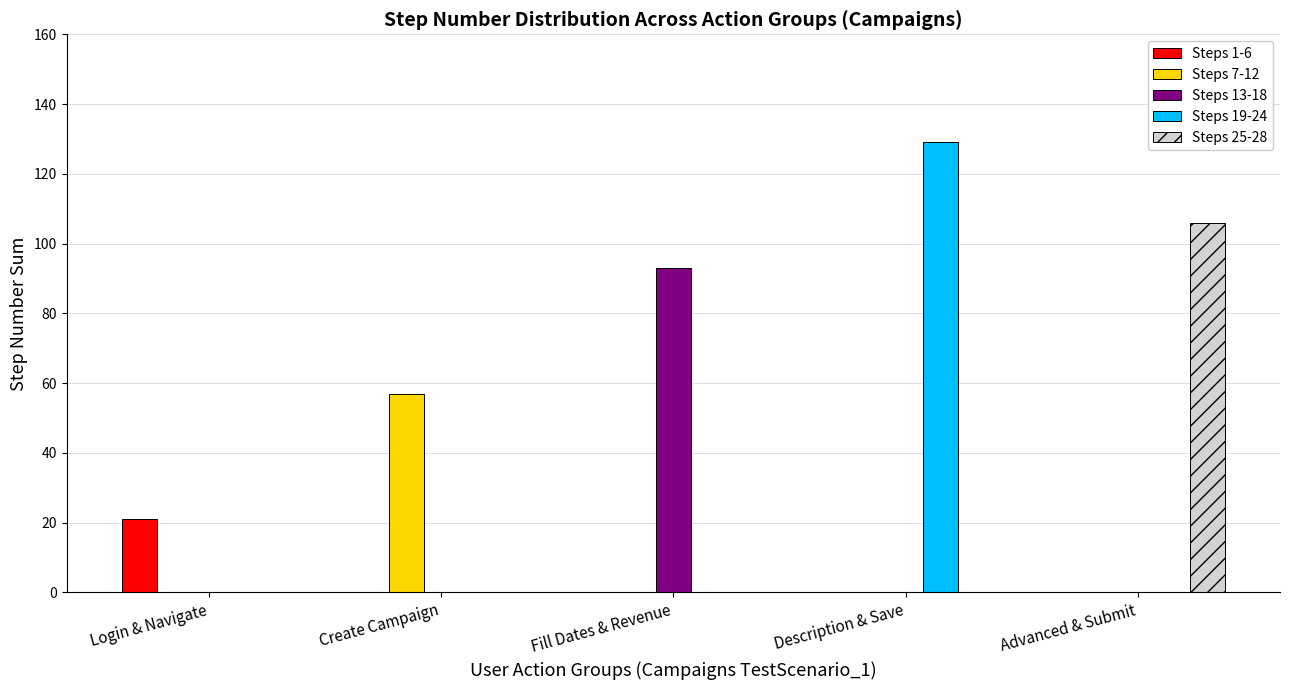

Is the value of Steps 7-12 at Fill Dates & Revenue greater than the value of Steps 13-18 at Fill Dates & Revenue?

No